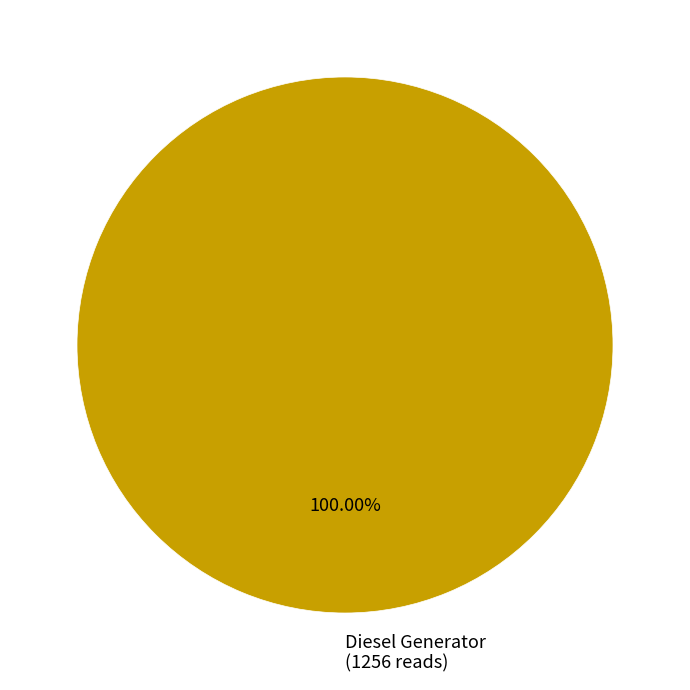

How many slices are in this pie chart?

1